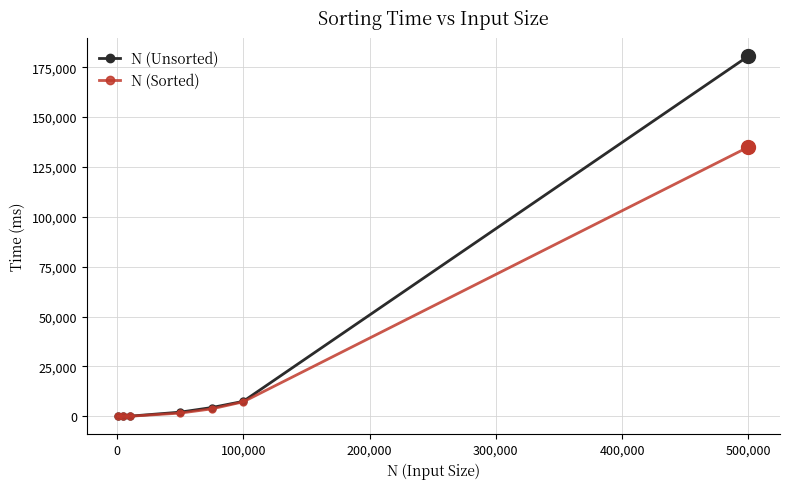

Rank the series by their maximum value, from lowest to highest.

N (Sorted), N (Unsorted)